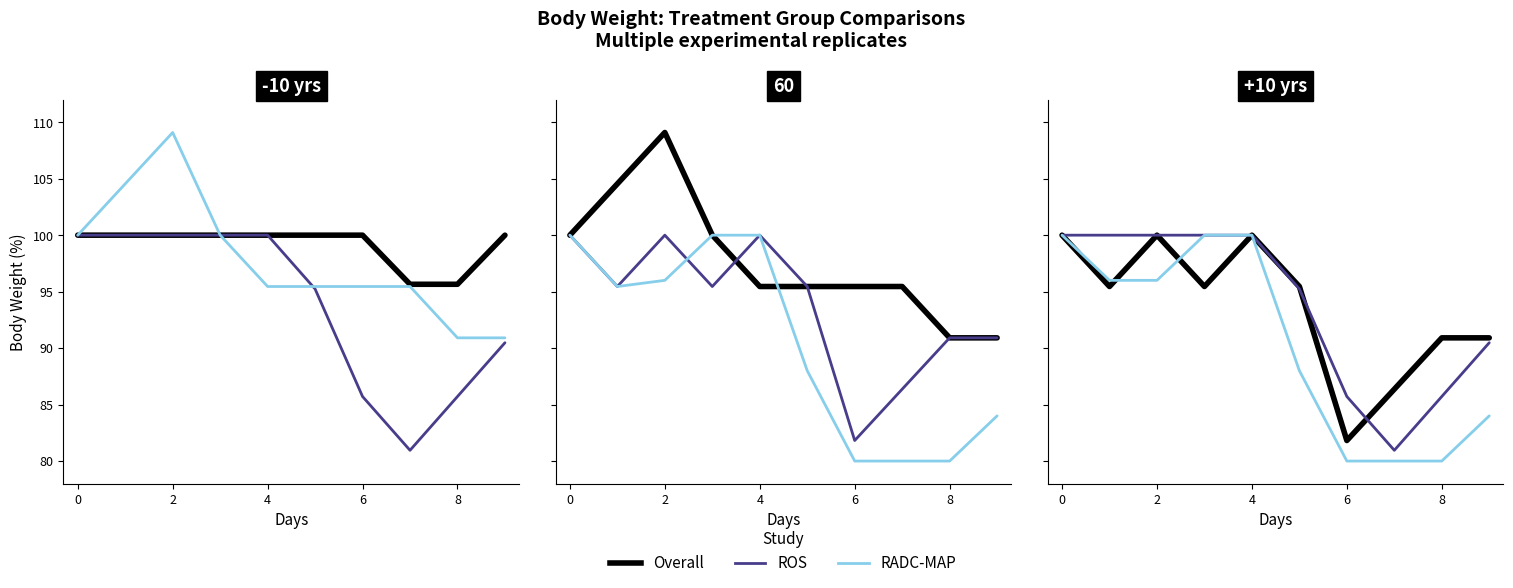

What is the value of the Overall point at the 7th from the left?

81.8